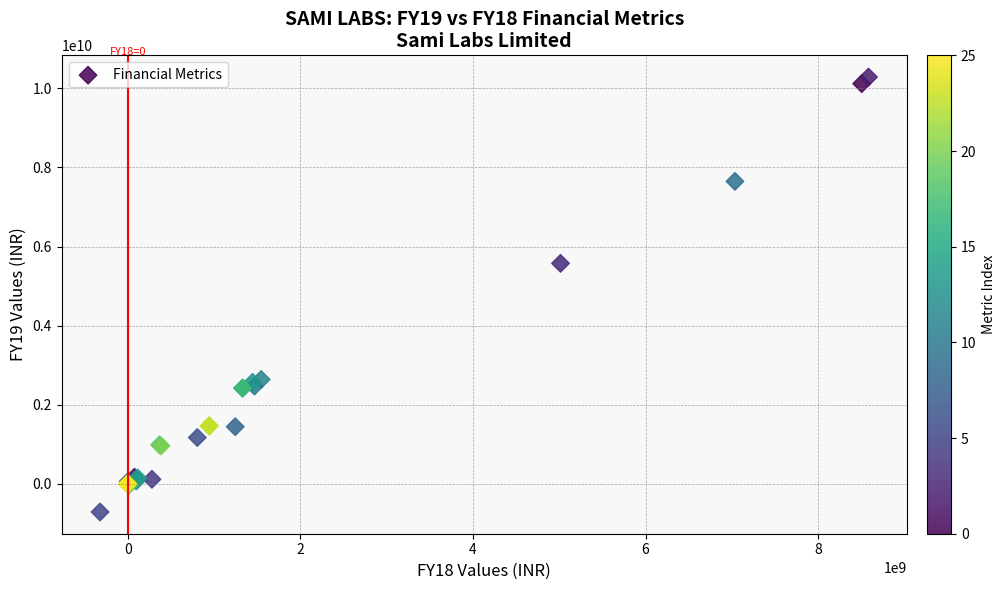

What Y value in the scatter plot is closest to 4786698964?

5575287476.0